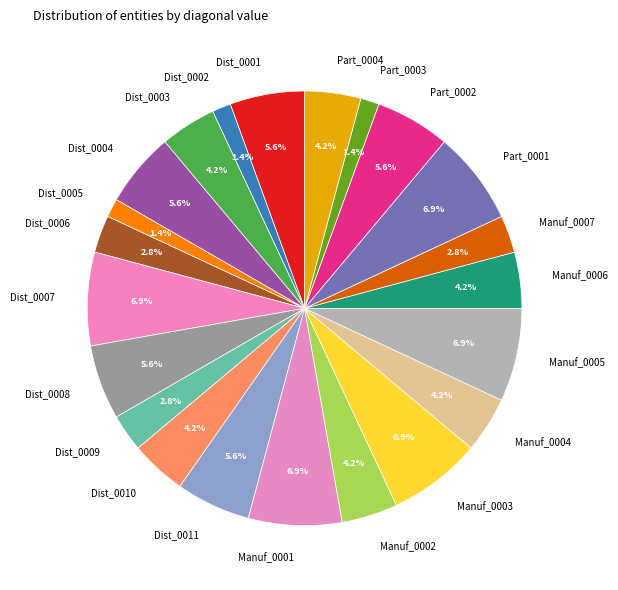

Combined, do Dist_0002 and Manuf_0002 account for over 50%?

No